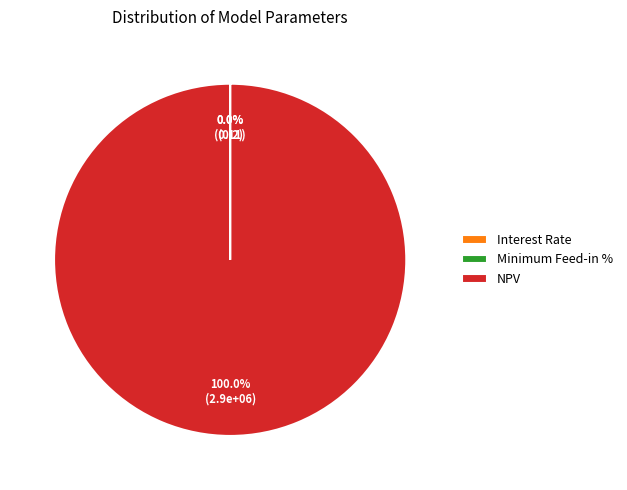

Which category has the biggest portion of the pie?

NPV